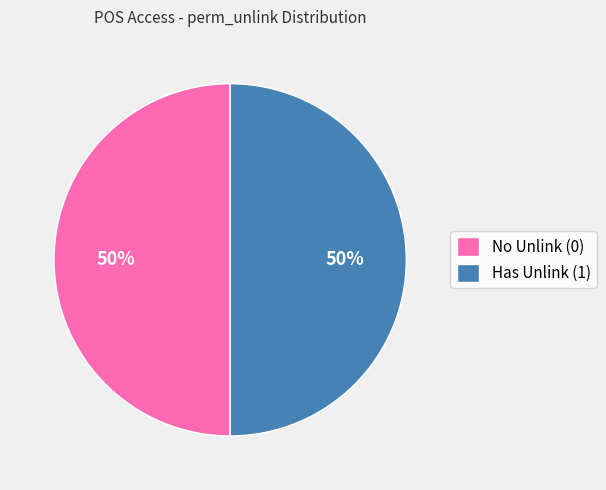

To the nearest percent, what is the combined percentage of No Unlink (0) and Has Unlink (1)?

100%